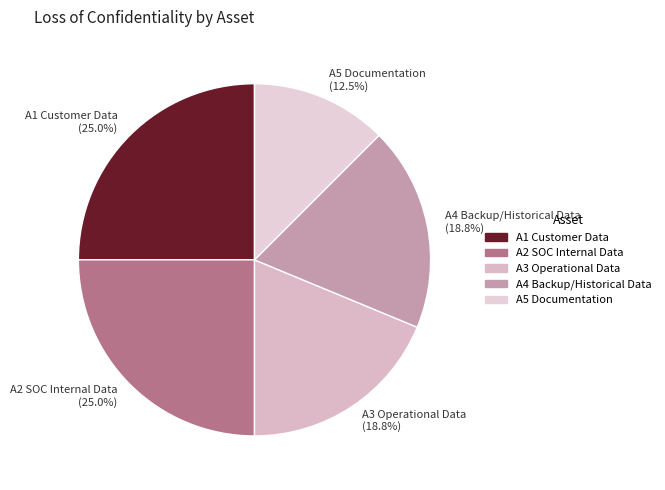

True or false: A5 Documentation accounts for 7% of the total.

False